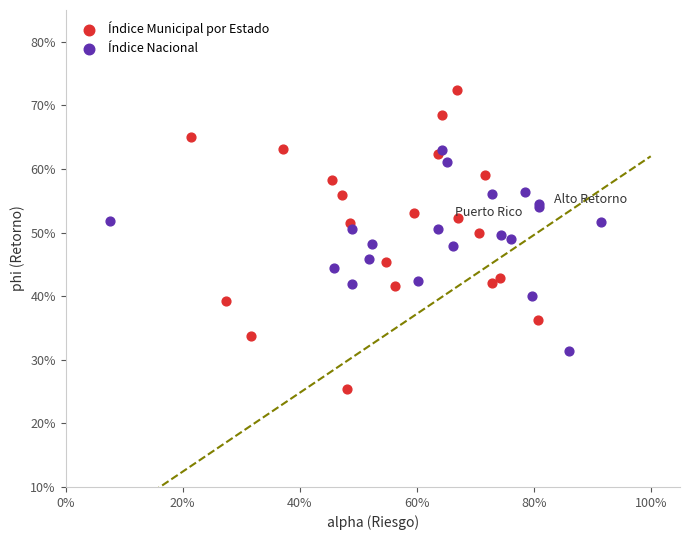

What are all the series names shown in the legend?

Índice Municipal por Estado, Índice Nacional